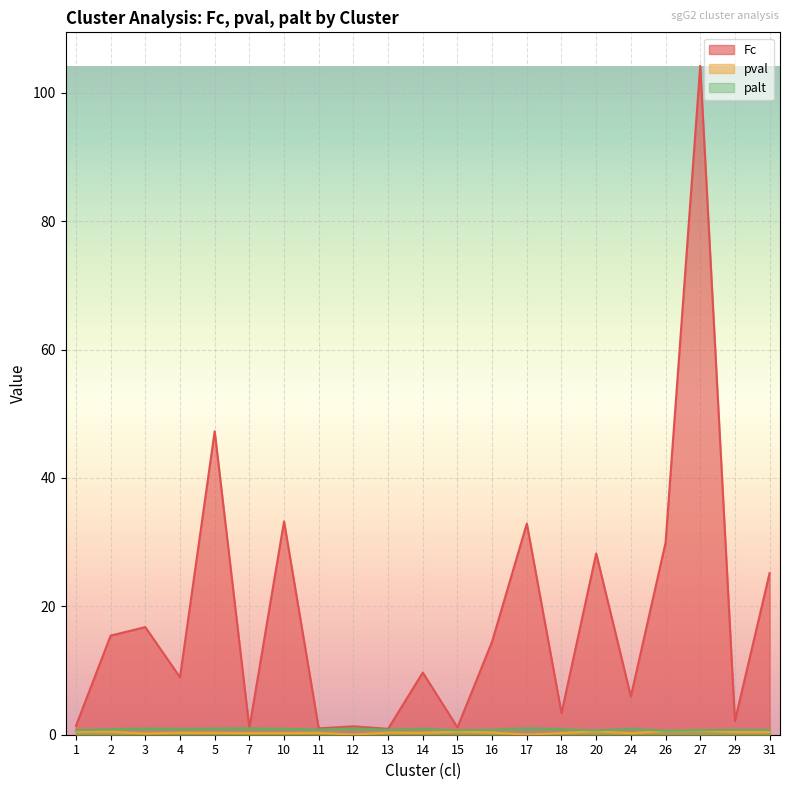

True or false: palt and Fc cross at least once.

False